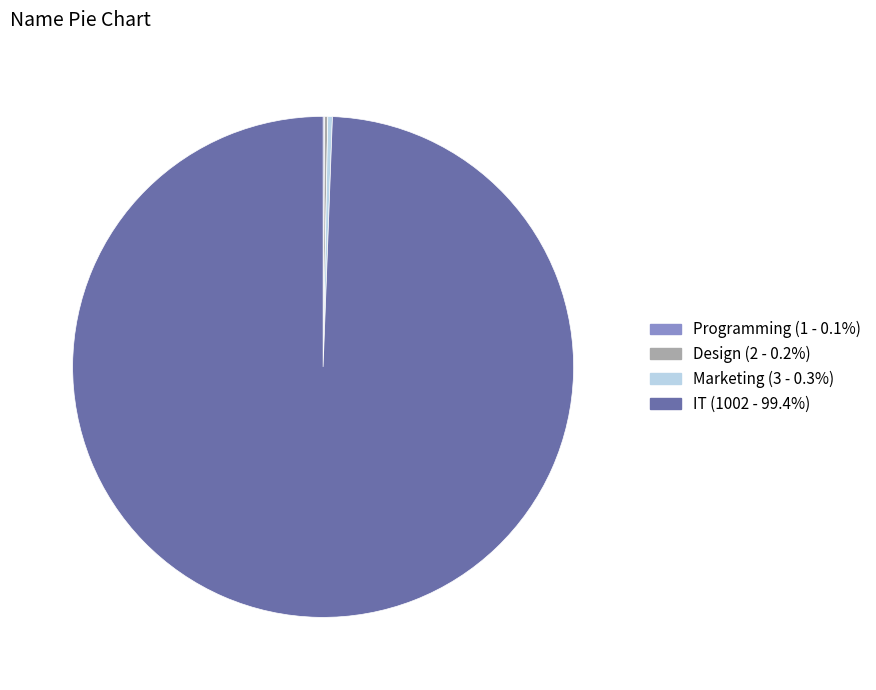

Which category accounts for the majority?

IT